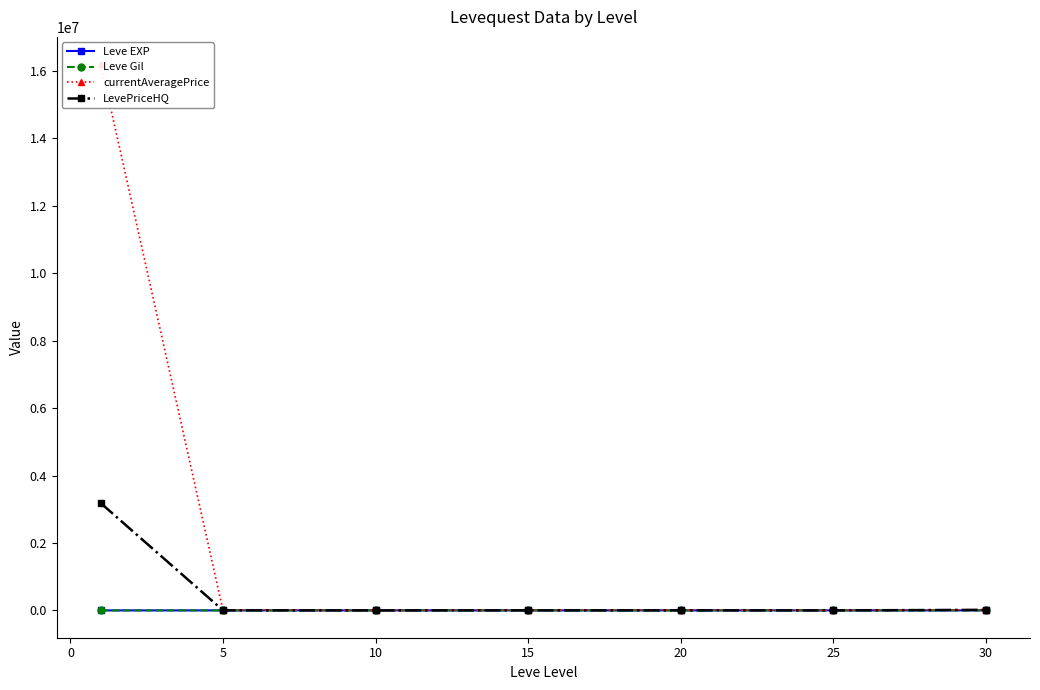

True or false: LevePriceHQ and currentAveragePrice intersect in this chart.

False